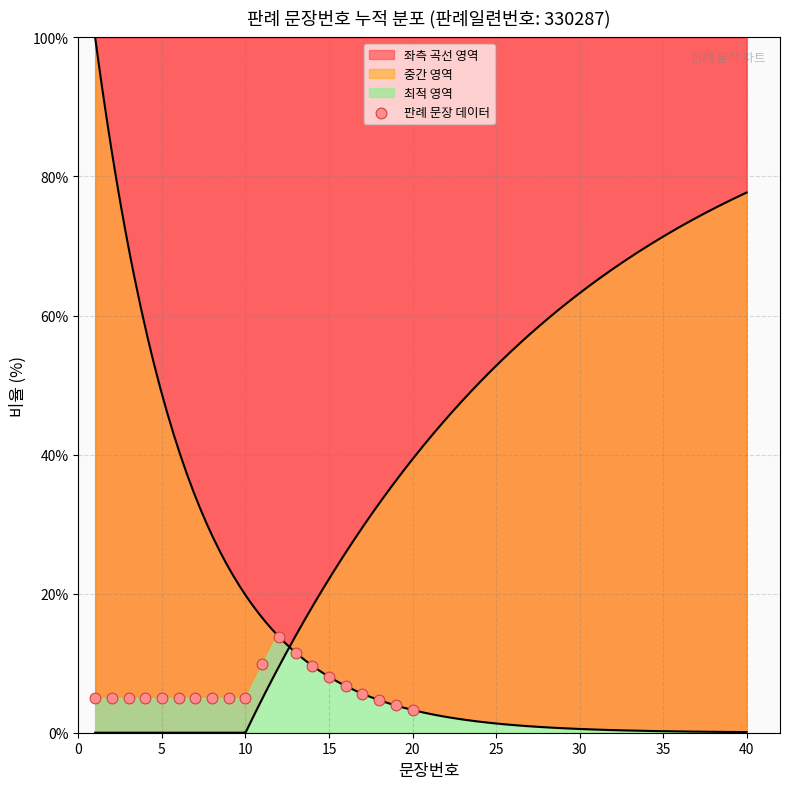

Which has a higher value, 19 or 35?

35